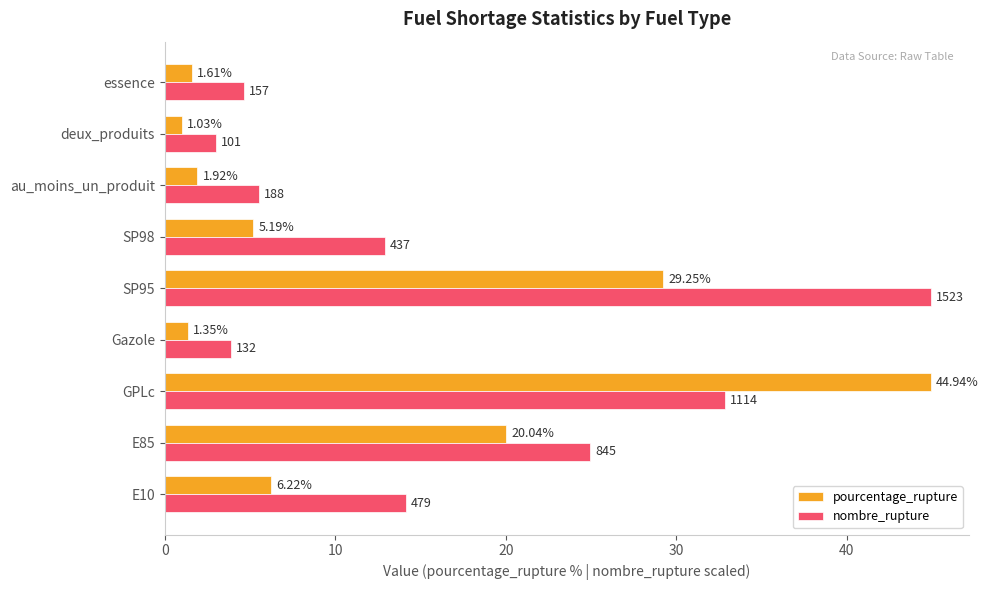

What is the difference between the pourcentage_rupture values at E10 and SP95?

23.0